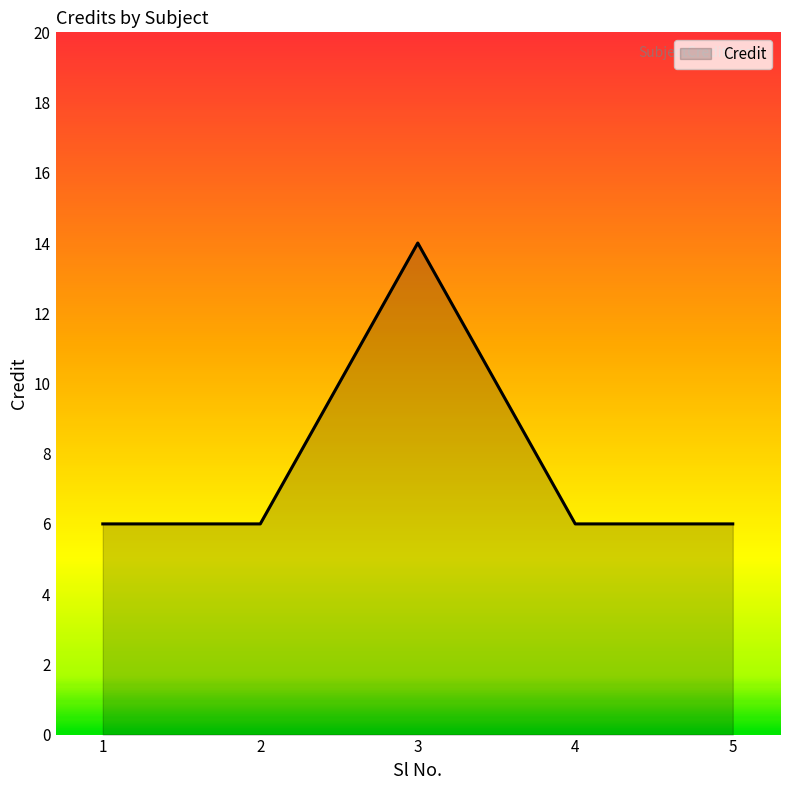

Is it true that the value at 2 is 2?

False